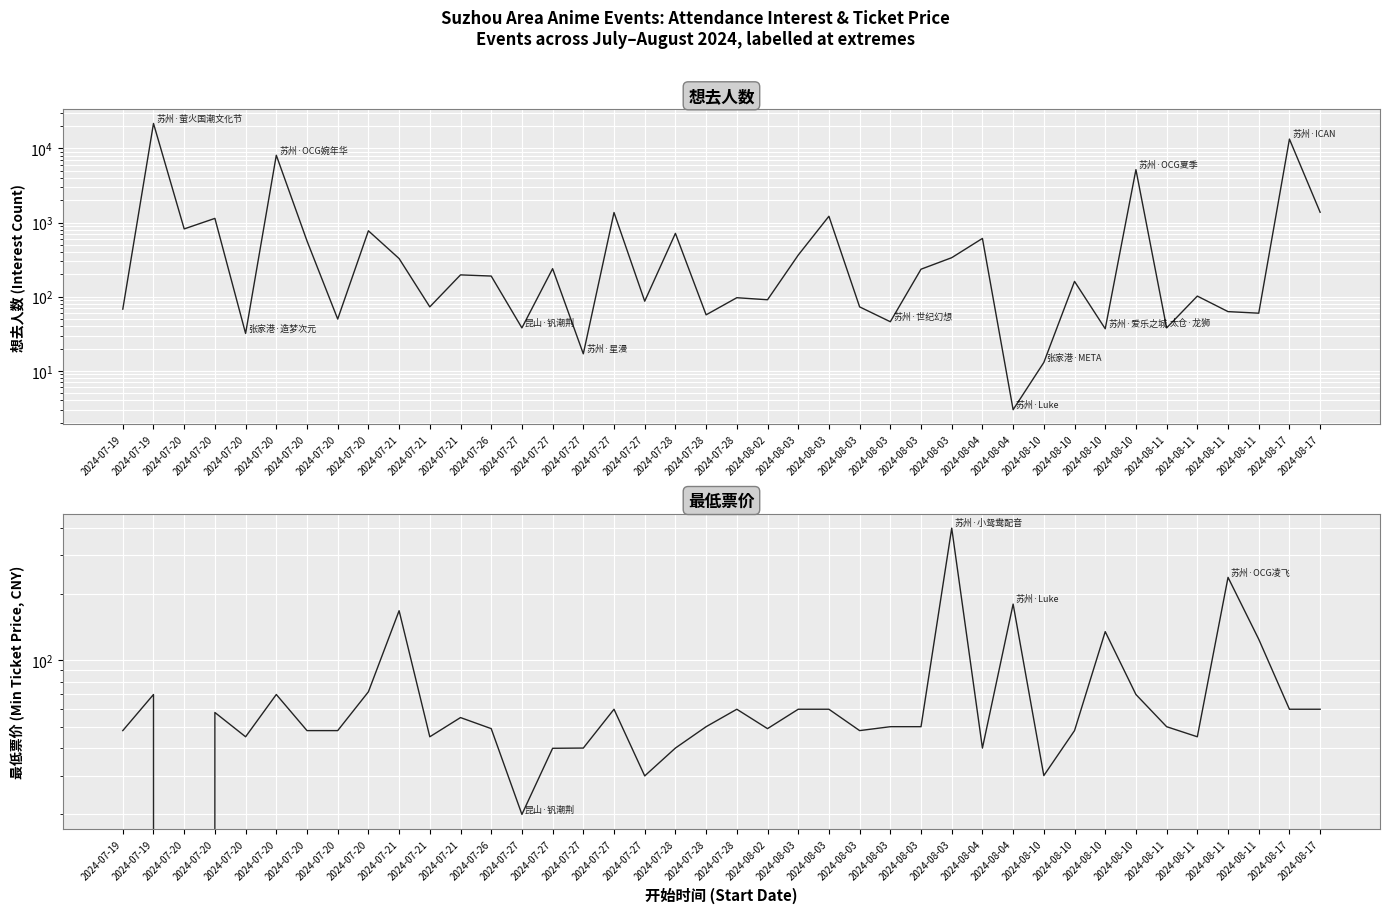

Reading left to right, what are all the values shown in this chart?

想去人数: 68.0	21681.0	821.0	1138.0	32.0	8080.0	565.0	50.0	774.0	327.0	73.0	197.0	190.0	38.0	239.0	17.0	1365.0	87.0	715.0	57.0	97.0	91.0	364.0	1216.0	73.0	46.0	235.0	336.0	611.0	3.0	13.0	161.0	37.0	5171.0	38.0	102.0	63.0	60.0	13339.0	1377.0
最低票价: 48.0	70.0	0.0	58.0	45.0	70.0	48.0	48.0	72.0	168.0	45.0	55.0	49.0	20.0	39.9	40.0	60.0	29.9	40.0	50.0	60.0	49.0	60.0	60.0	48.0	50.0	50.0	398.0	40.0	180.0	30.0	48.0	135.0	70.0	50.0	45.0	238.0	124.7	60.0	60.0